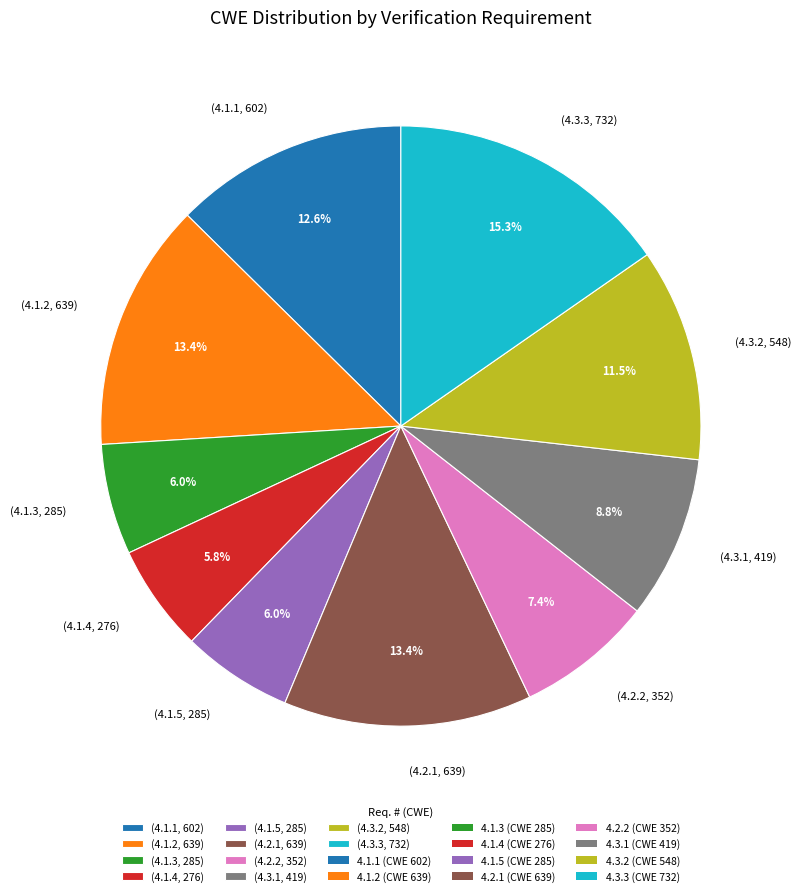

Between (4.1.3, 285) and (4.2.2, 352), which is larger?

(4.2.2, 352)